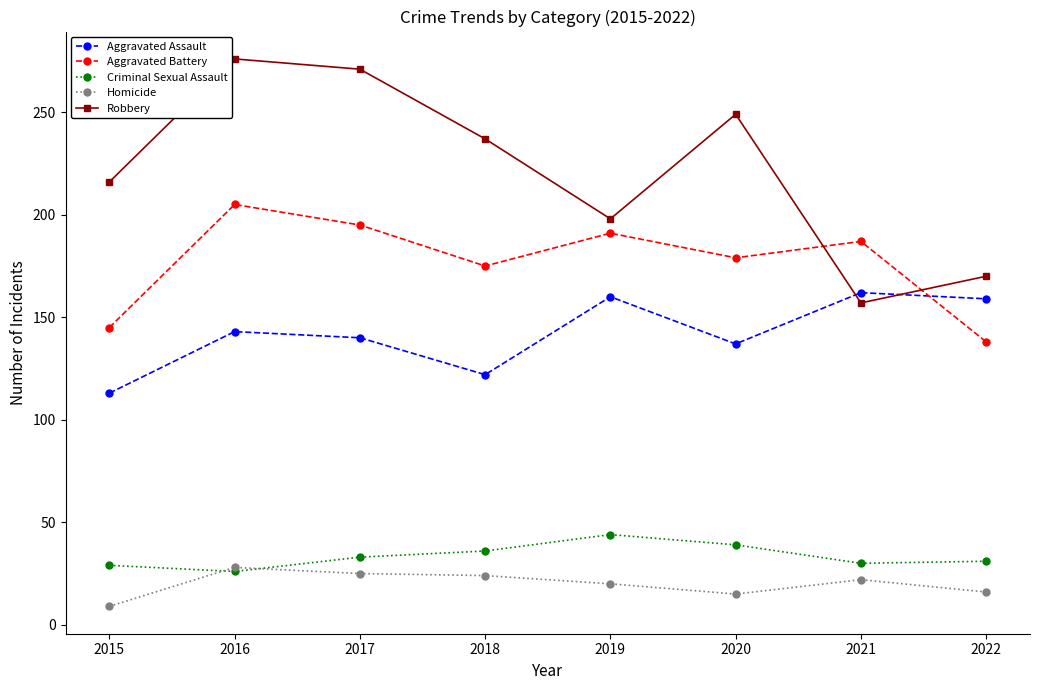

Does the chart have visible grid lines?

No